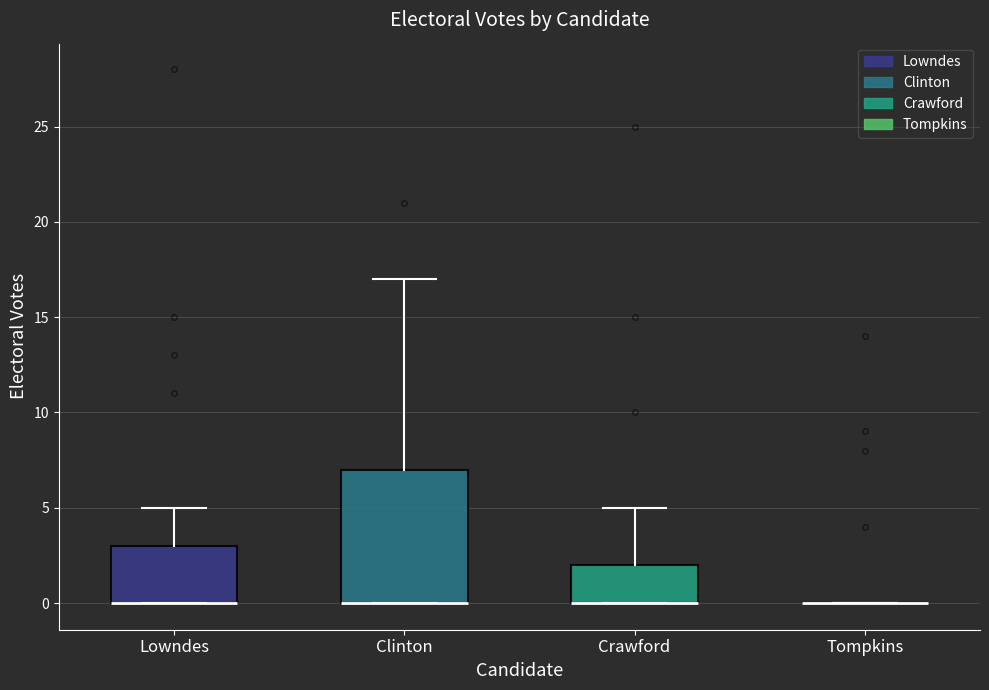

Reading left to right, transcribe this box plot: for each box, give where its median line is, the range the box spans, and where its two whiskers end, as read against the y-axis. The values are not printed on the chart, so give them approximately, as read against the axis.

Lowndes: median 0 (drawn on the box's lower edge), box 0 to 3, whiskers 0 to 5
Clinton: median 0 (drawn on the box's lower edge), box 0 to 7, whiskers 0 to 17
Crawford: median 0 (drawn on the box's lower edge), box 0 to 2, whiskers 0 to 5
Tompkins: box collapsed to a line at 0, whiskers 0 to 0